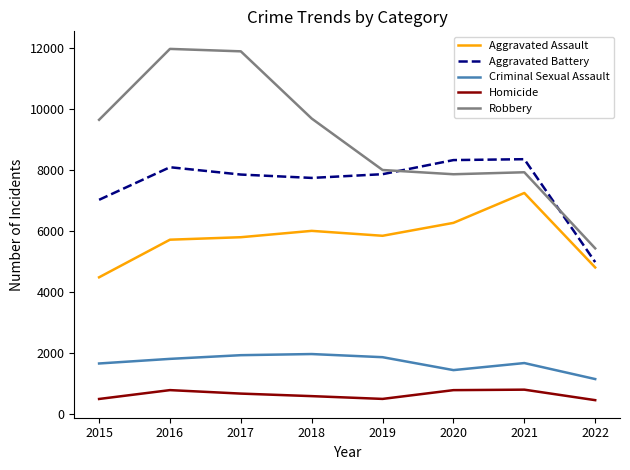

What is the difference between the second highest and minimum values in the Aggravated Battery series?

3341